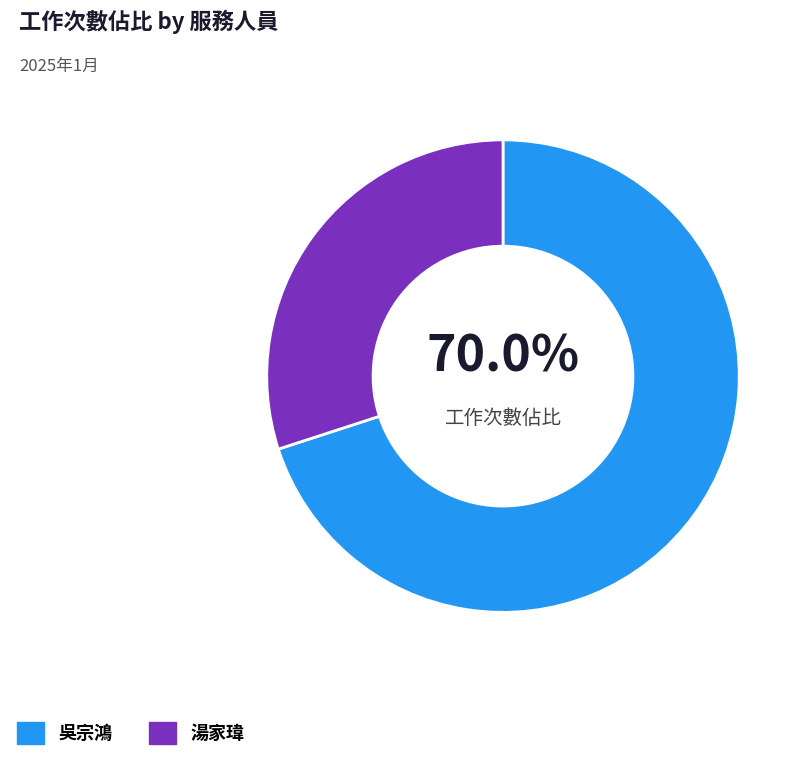

What percentage is NOT represented by 吳宗鴻?

30.0%